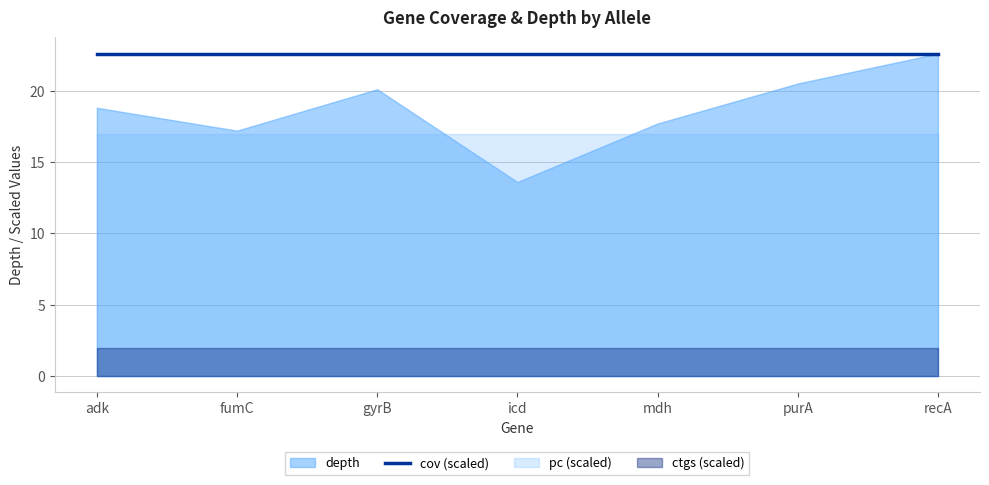

True or false: depth and cov intersect in this chart.

False